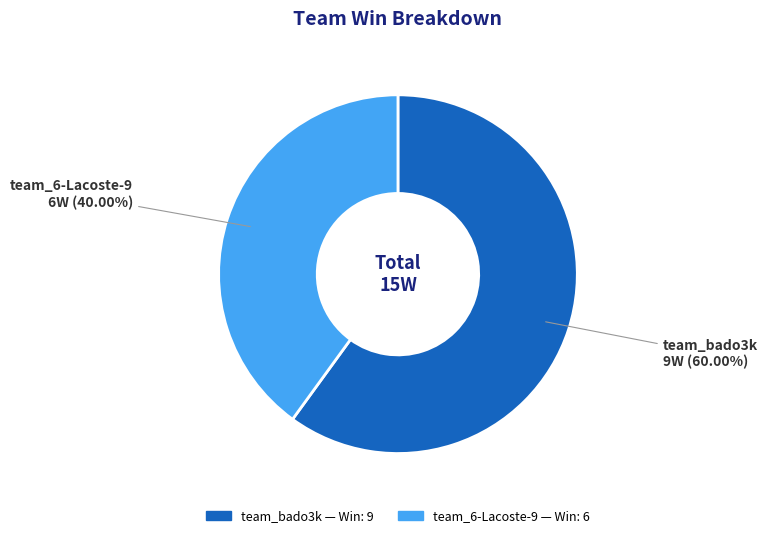

What is the total percentage of team_bado3k and team_6-Lacoste-9?

100.0%